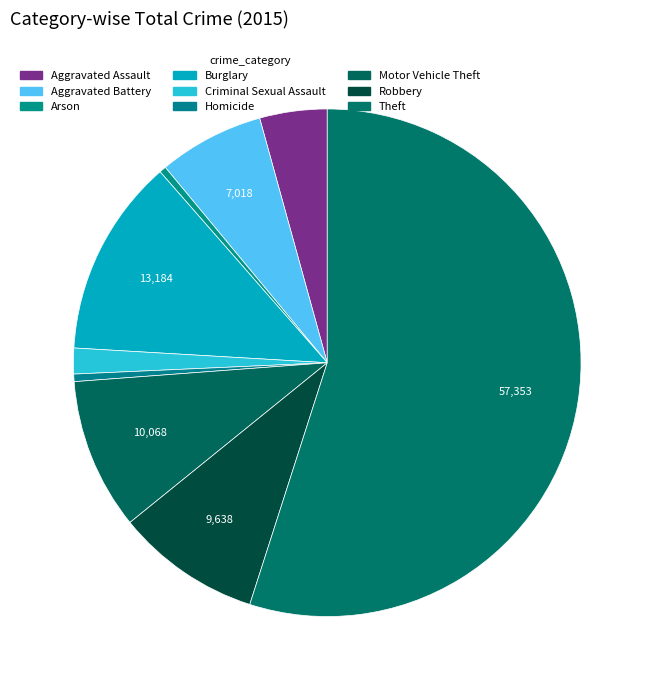

How many segments does this pie chart have?

9